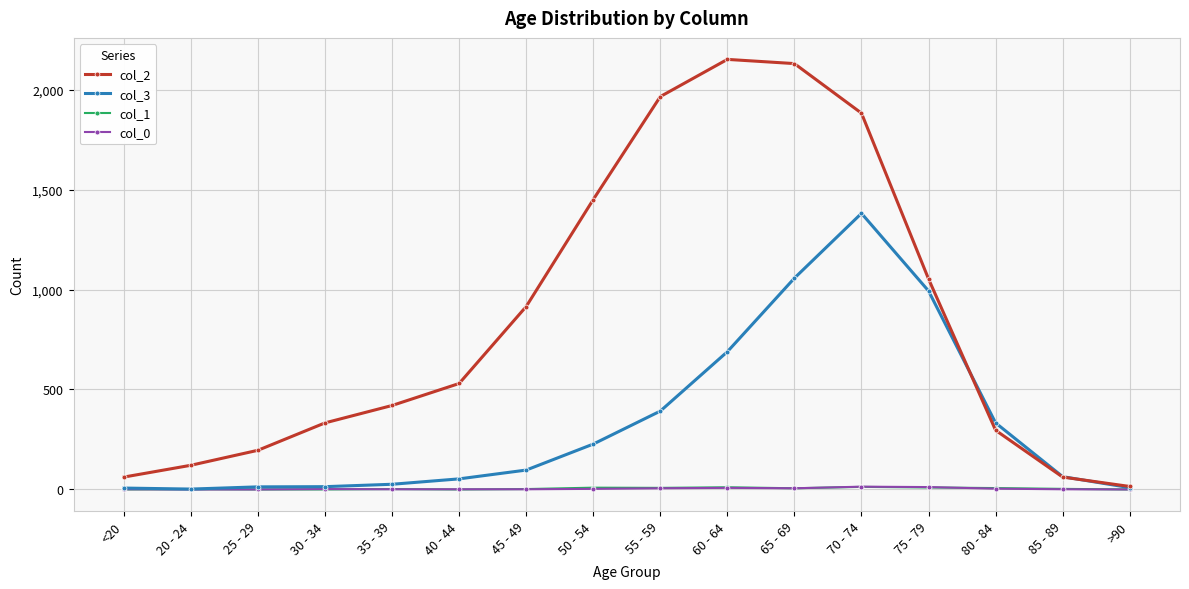

How many data points does each series have?

16